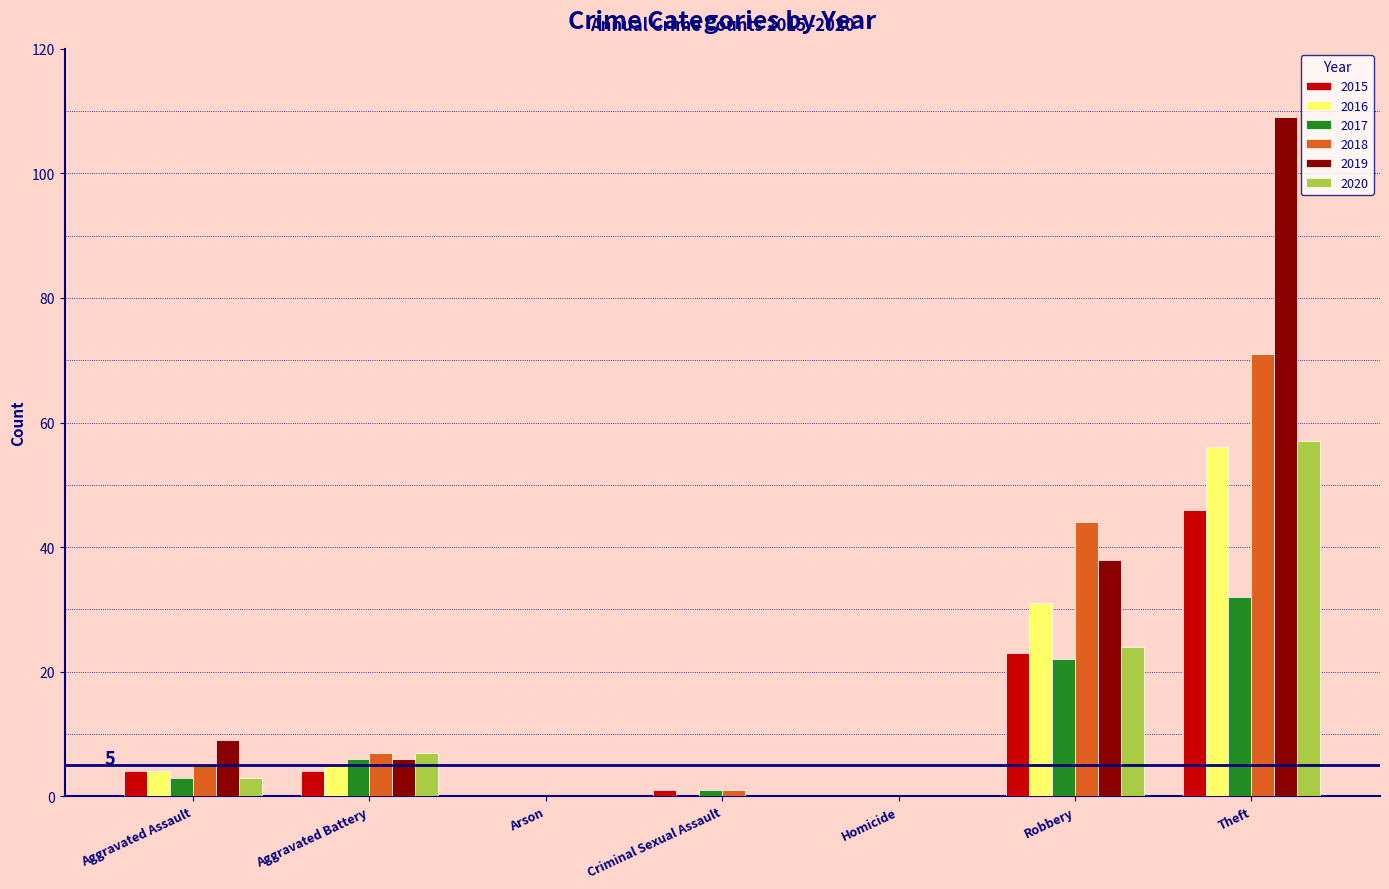

Is the value of 2019 at Criminal Sexual Assault greater than the value of 2018 at Aggravated Assault?

No